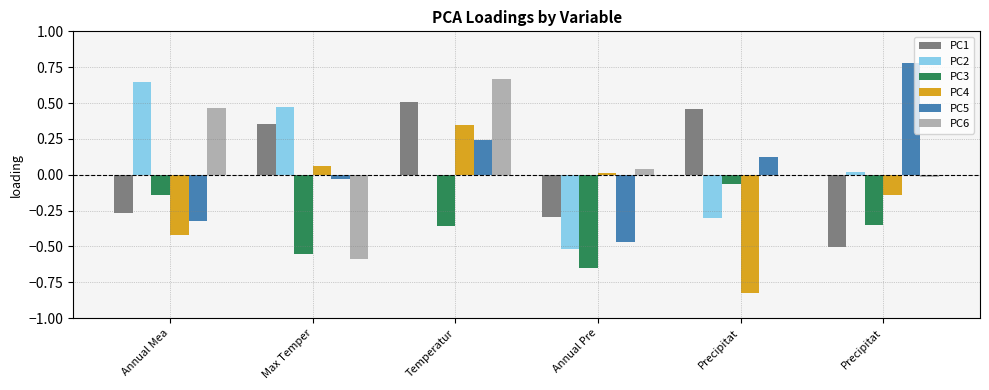

How many series are shown in this chart?

6